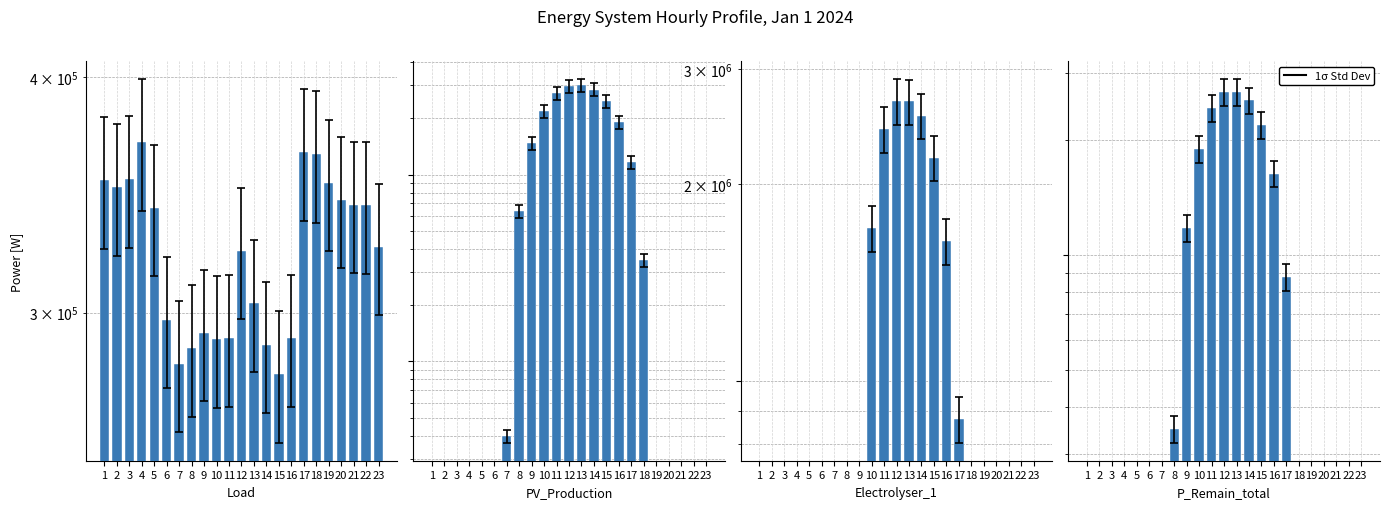

At which label is P_Remain_total [W] closest to 1341028?

9